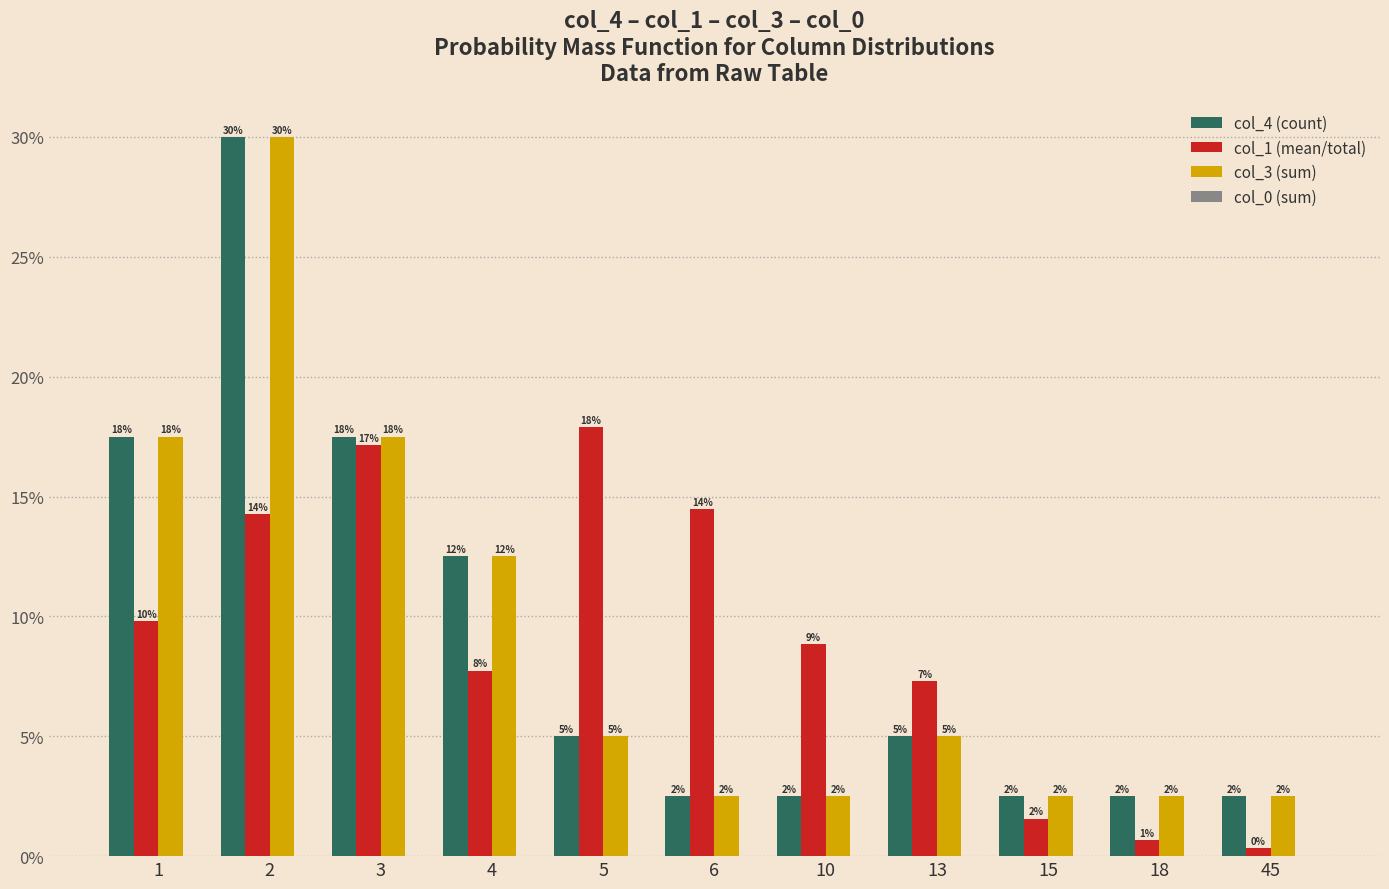

Rank the categories by col_4 (count) value from lowest to highest.

6, 10, 15, 18, 45, 5, 13, 4, 1, 3, 2